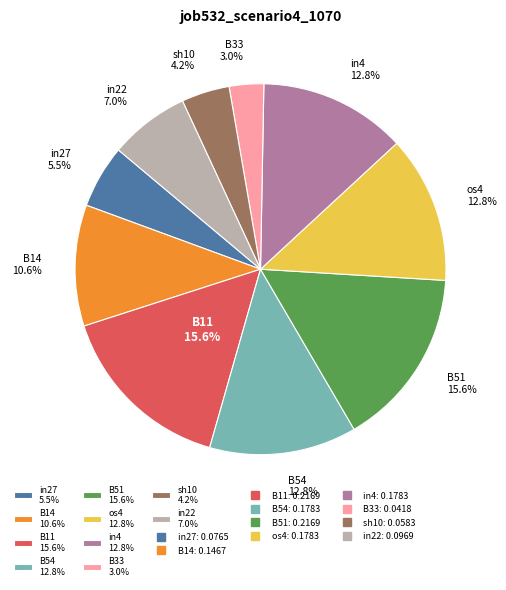

What percentage is NOT represented by in4?

87.2%